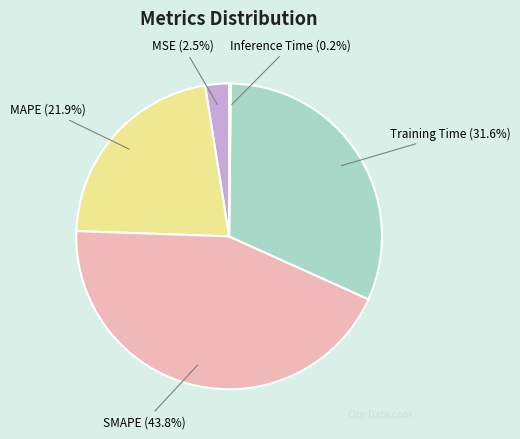

Which has a higher value, Training Time (31.6%) or SMAPE (43.8%)?

SMAPE (43.8%)